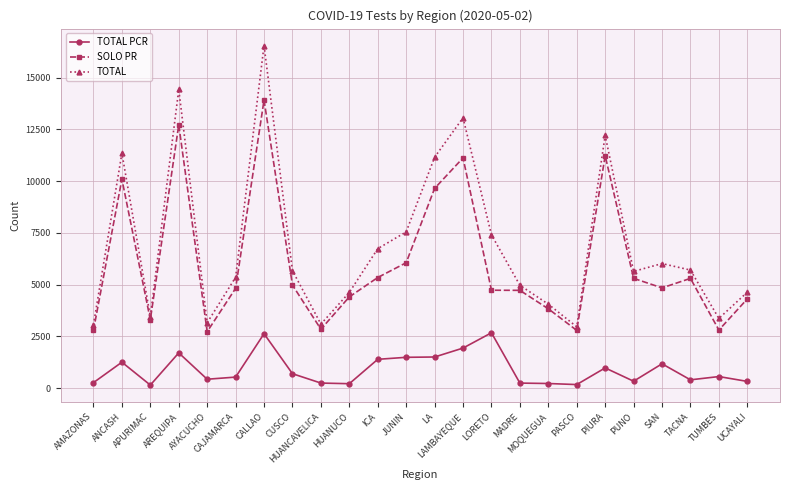

Which series has the widest spread of values?

TOTAL